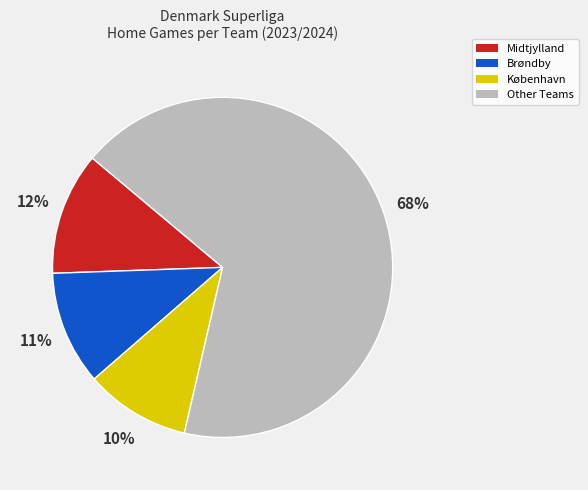

How many segments does this pie chart have?

4